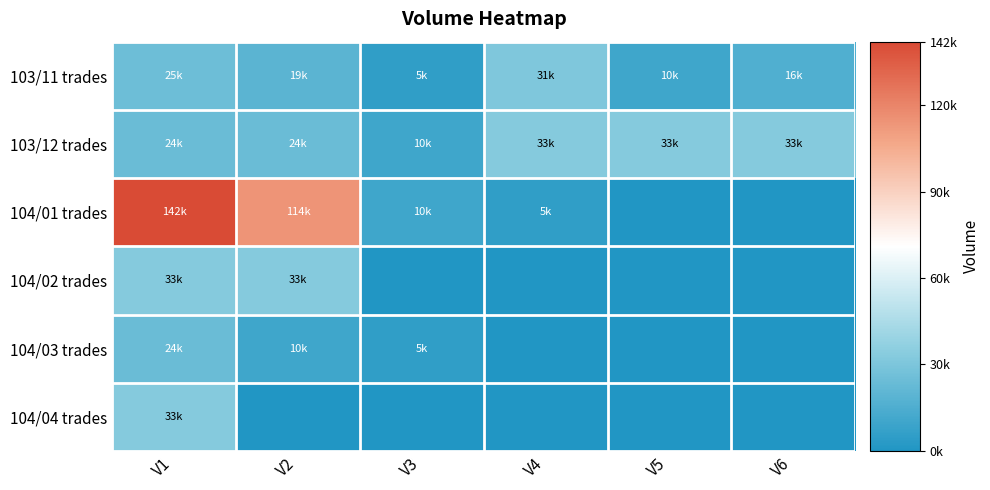

Reading left to right, what are all the values shown in this chart?

103/11 trades: V1=25000	V2=19000	V3=5000	V4=31000	V5=10000	V6=16000
103/12 trades: V1=24000	V2=24000	V3=10000	V4=33000	V5=33000	V6=33000
104/01 trades: V1=142000	V2=114000	V3=10000	V4=5000	V5=0	V6=0
104/02 trades: V1=33000	V2=33000	V3=0	V4=0	V5=0	V6=0
104/03 trades: V1=24000	V2=10000	V3=5000	V4=0	V5=0	V6=0
104/04 trades: V1=33000	V2=0	V3=0	V4=0	V5=0	V6=0